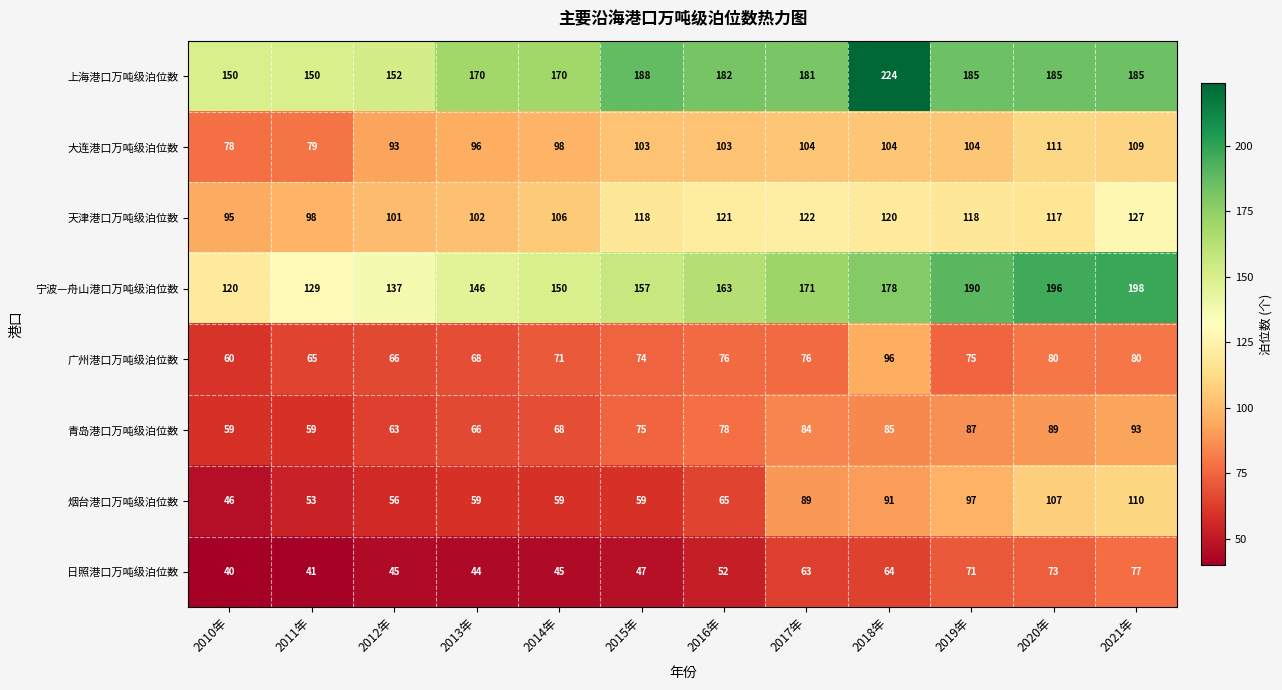

At 2013年, list the series in order from smallest to largest.

日照港口万吨级泊位数, 烟台港口万吨级泊位数, 青岛港口万吨级泊位数, 广州港口万吨级泊位数, 大连港口万吨级泊位数, 天津港口万吨级泊位数, 宁波—舟山港口万吨级泊位数, 上海港口万吨级泊位数